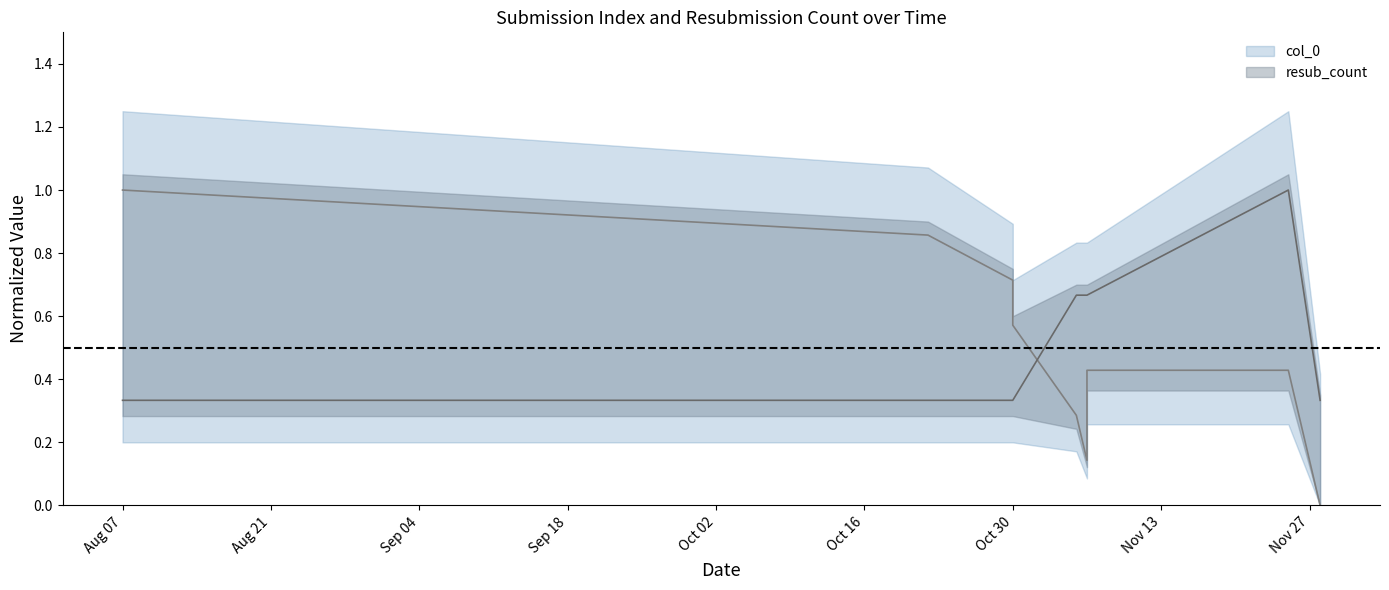

Which series has the largest total across all categories?

resub_count